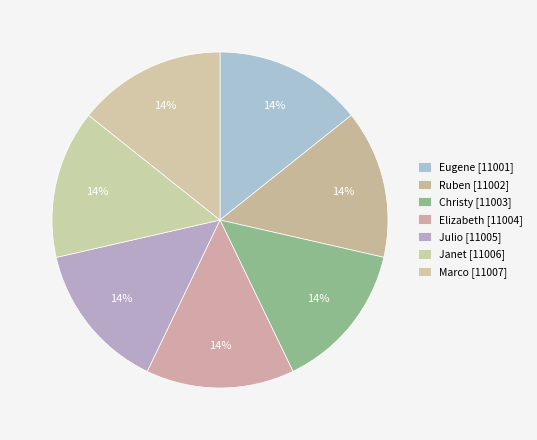

How many segments does this pie chart have?

7